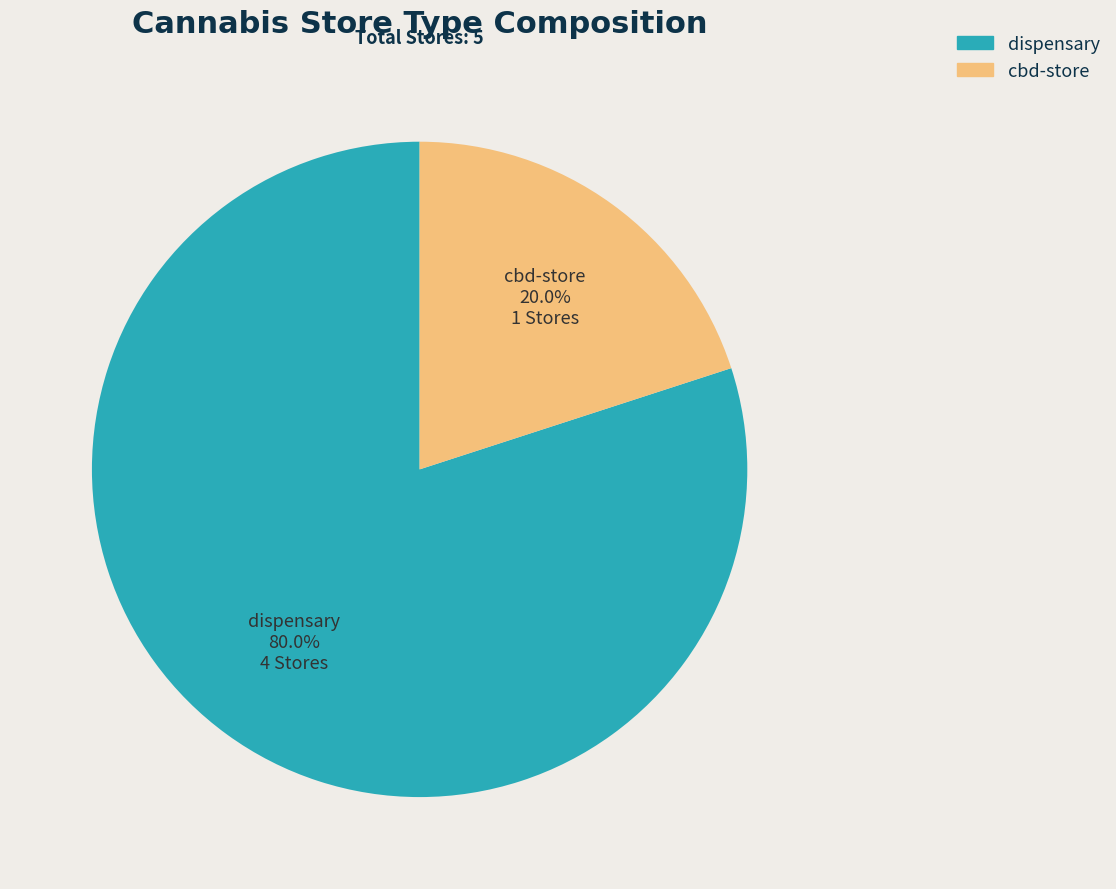

How many segments does this pie chart have?

2